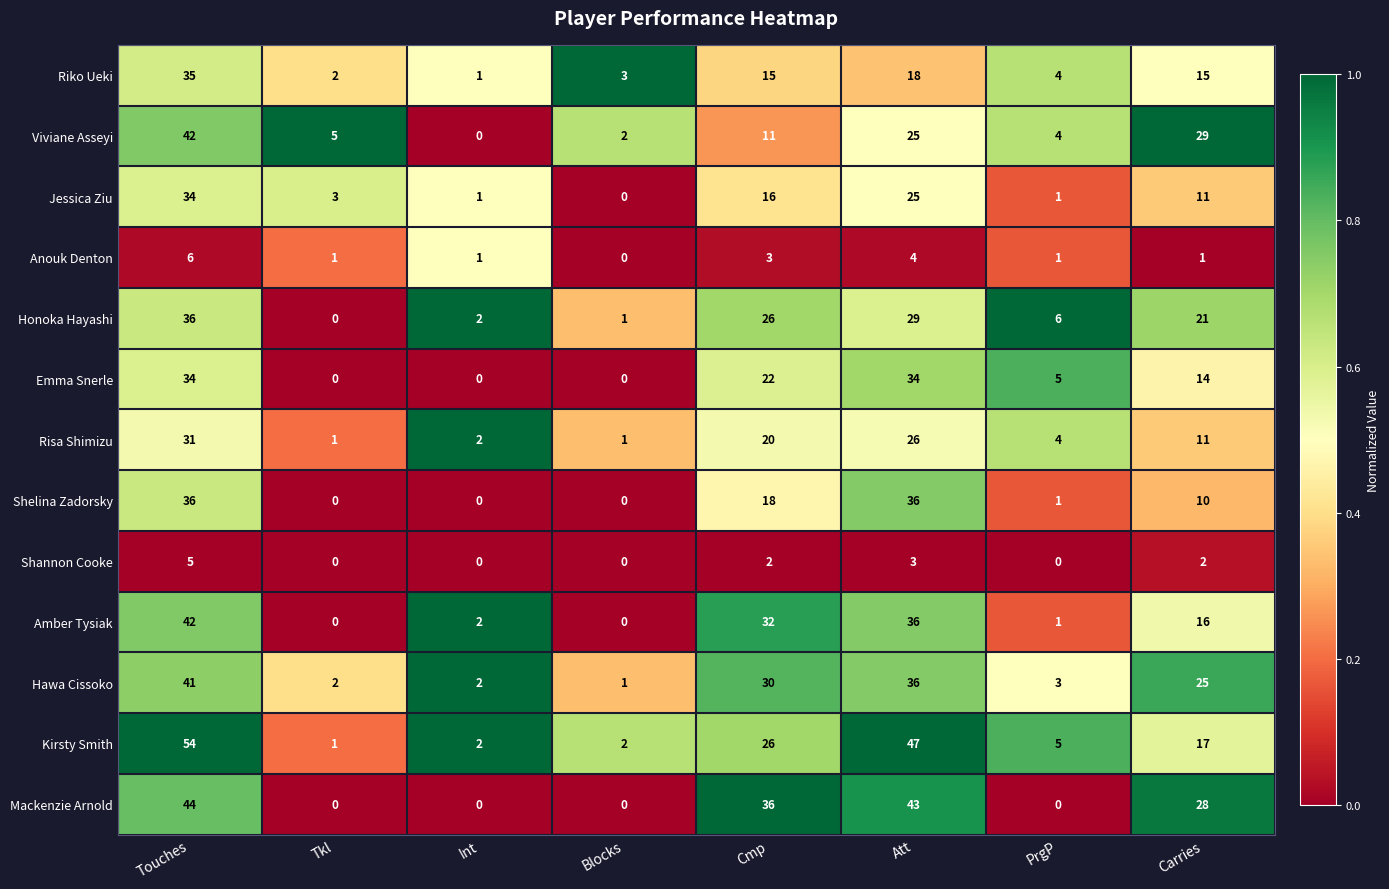

At which category does the chart reach its peak across all series?

Touches